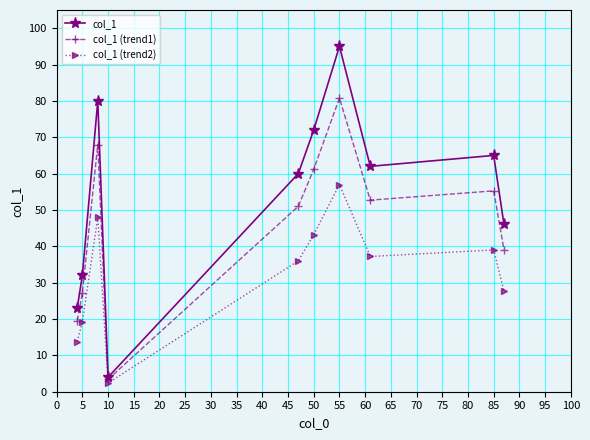

How many lines are shown in the chart?

3